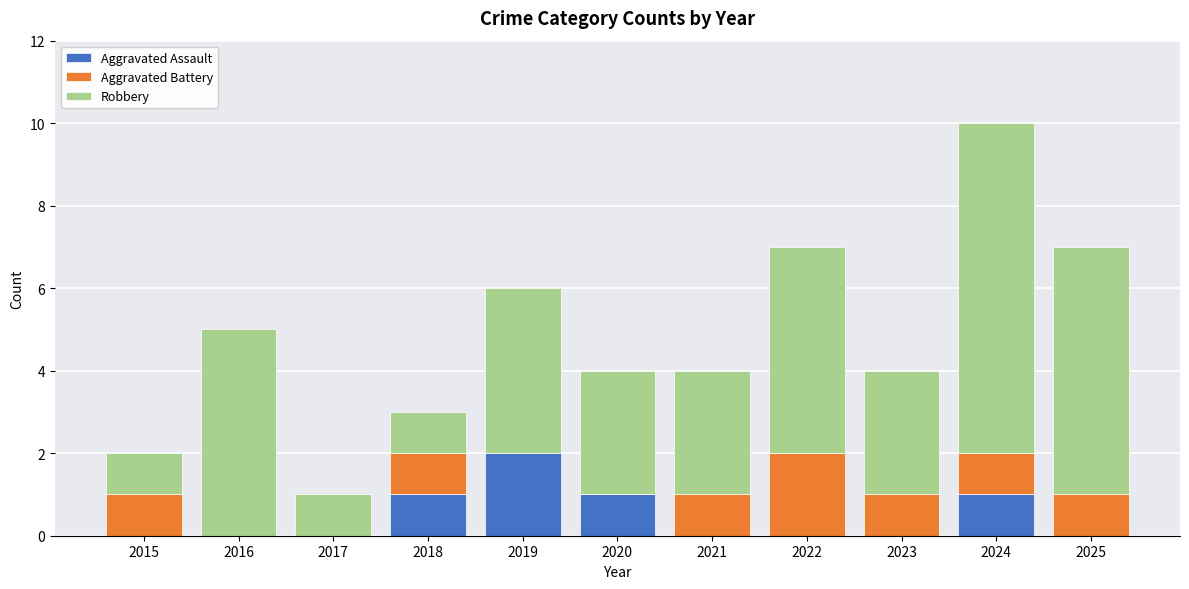

True or false: Aggravated Assault has a value of 0 at 2017.

True